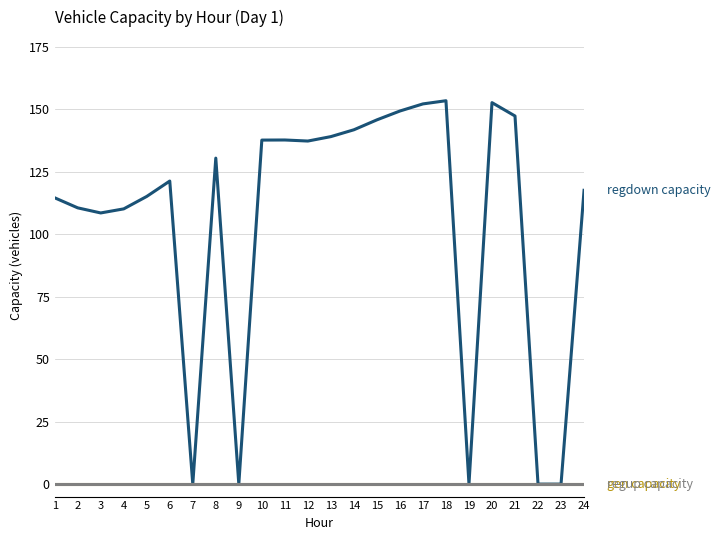

Does the chart have visible grid lines?

Yes